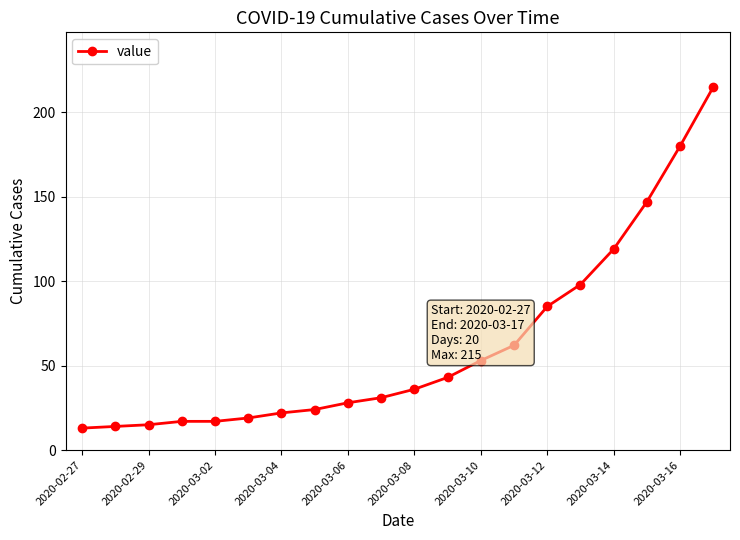

What is the smallest value displayed?

13